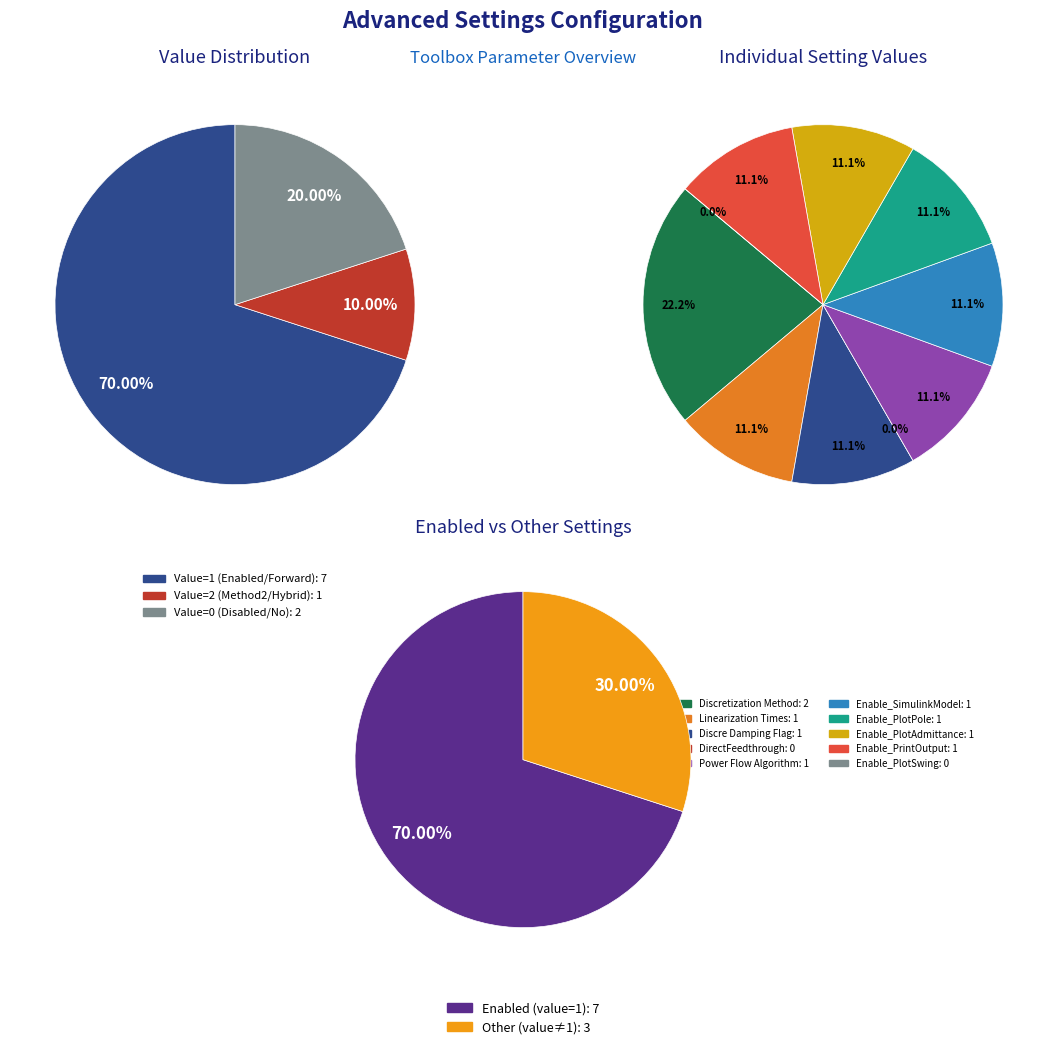

Count the number of slices in the pie.

10